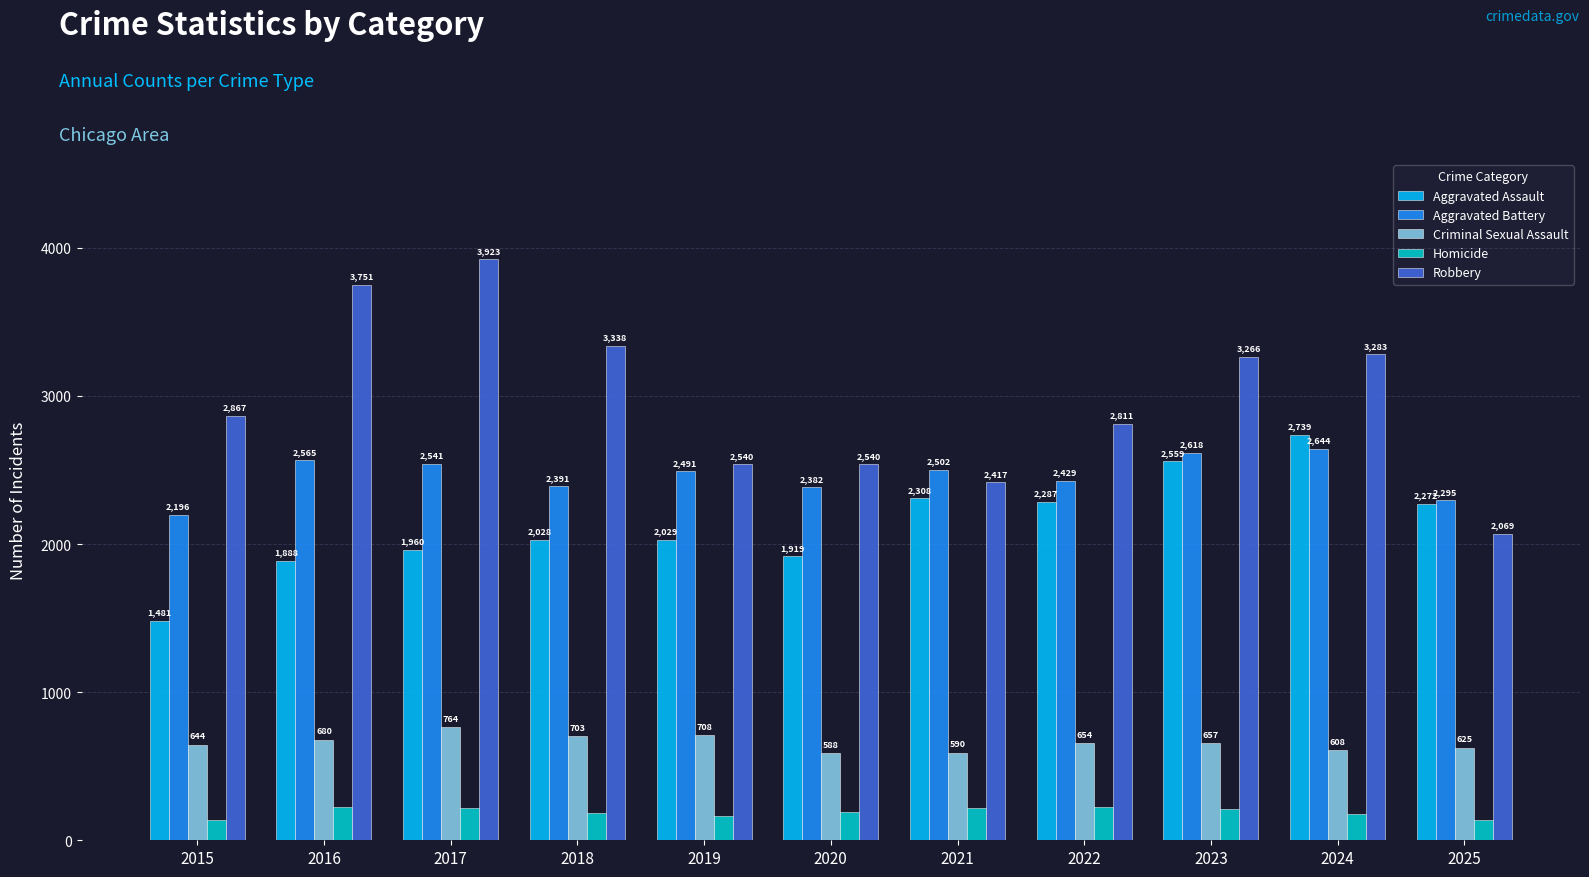

What is the difference between the Aggravated Battery values at 2021 and 2017?

39